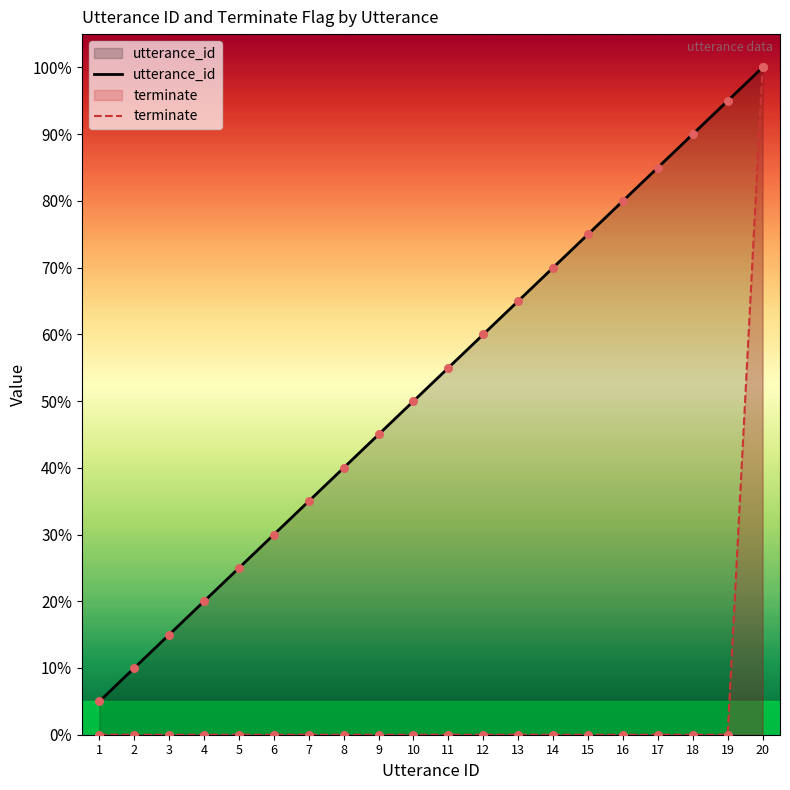

Which series has the largest Y range (max minus min)?

terminate